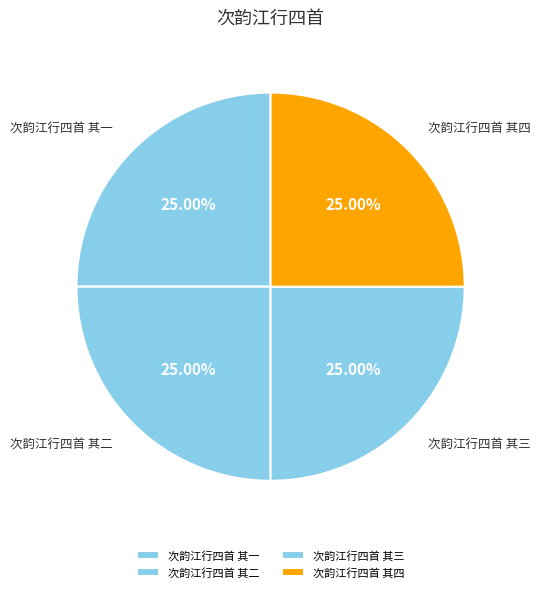

True or false: 次韵江行四首 其二 accounts for 25% of the total.

True